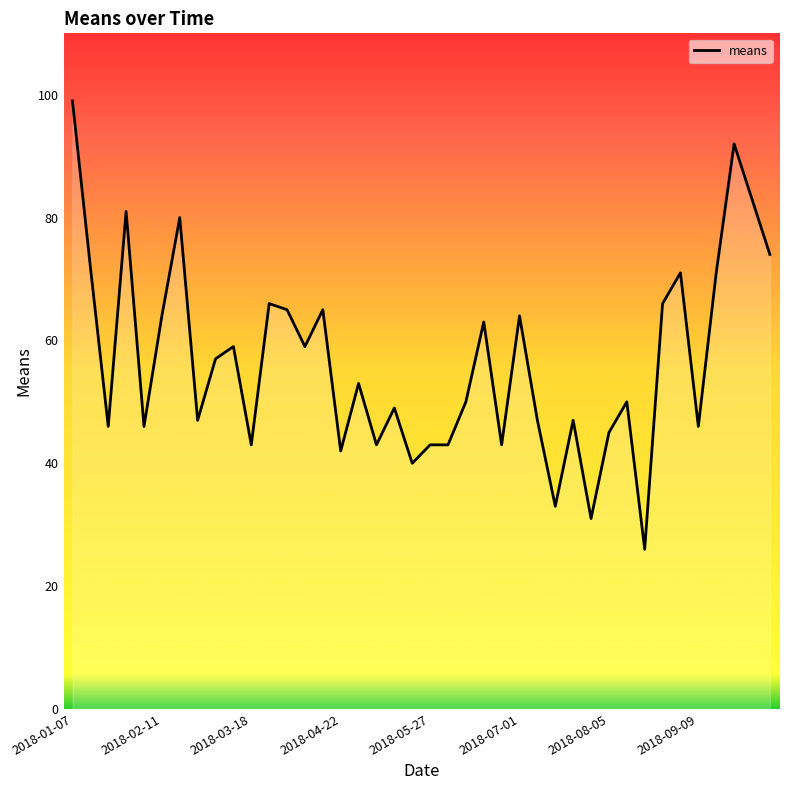

What is the greatest value displayed?

99